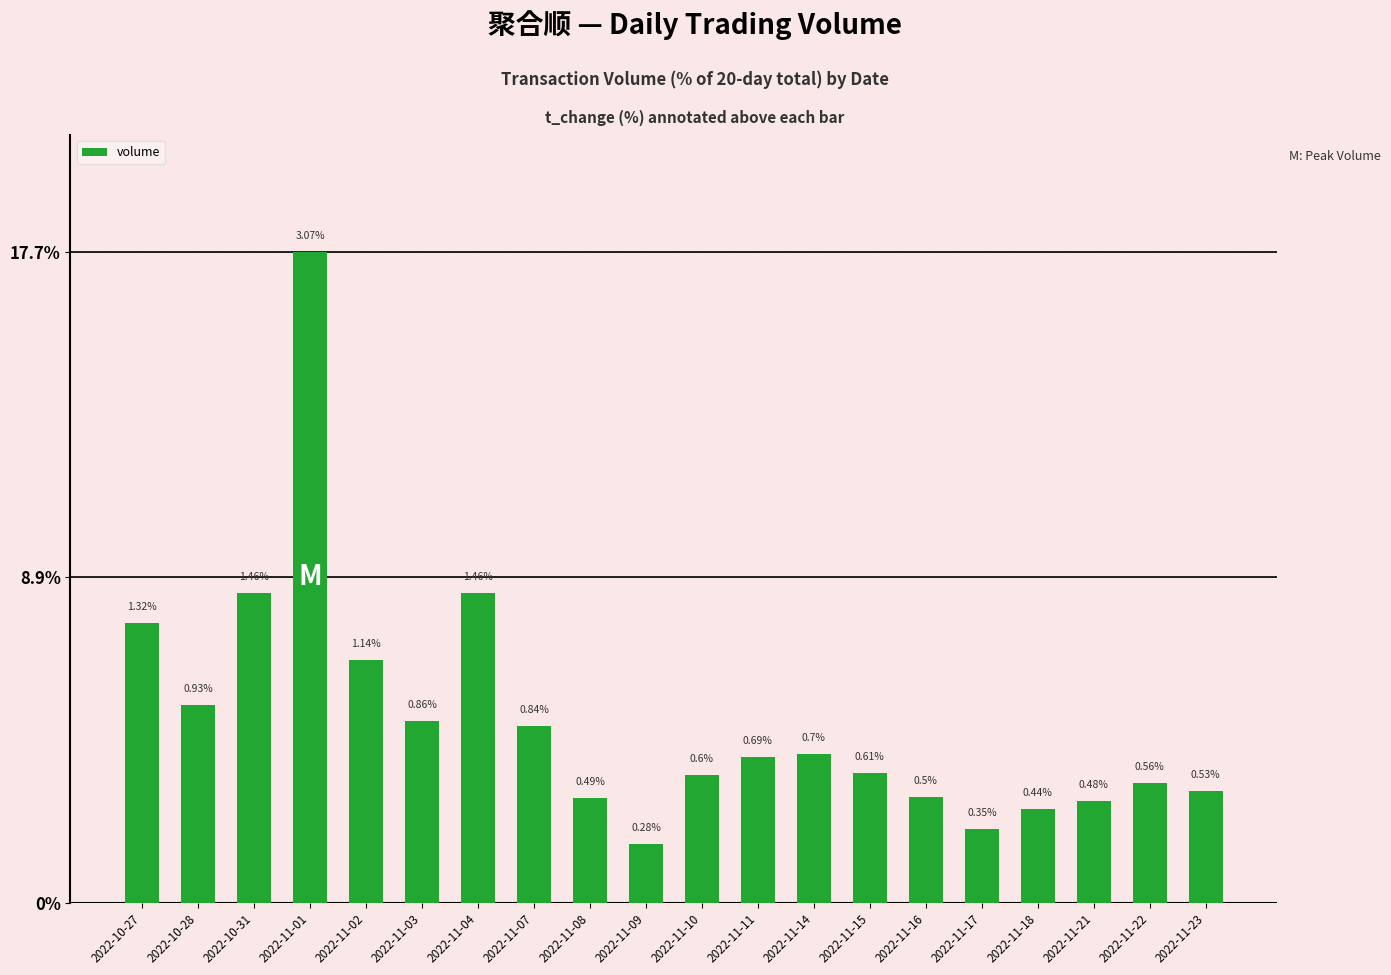

The chart shows a value of 1.6 at 2022-11-09. True or false?

True